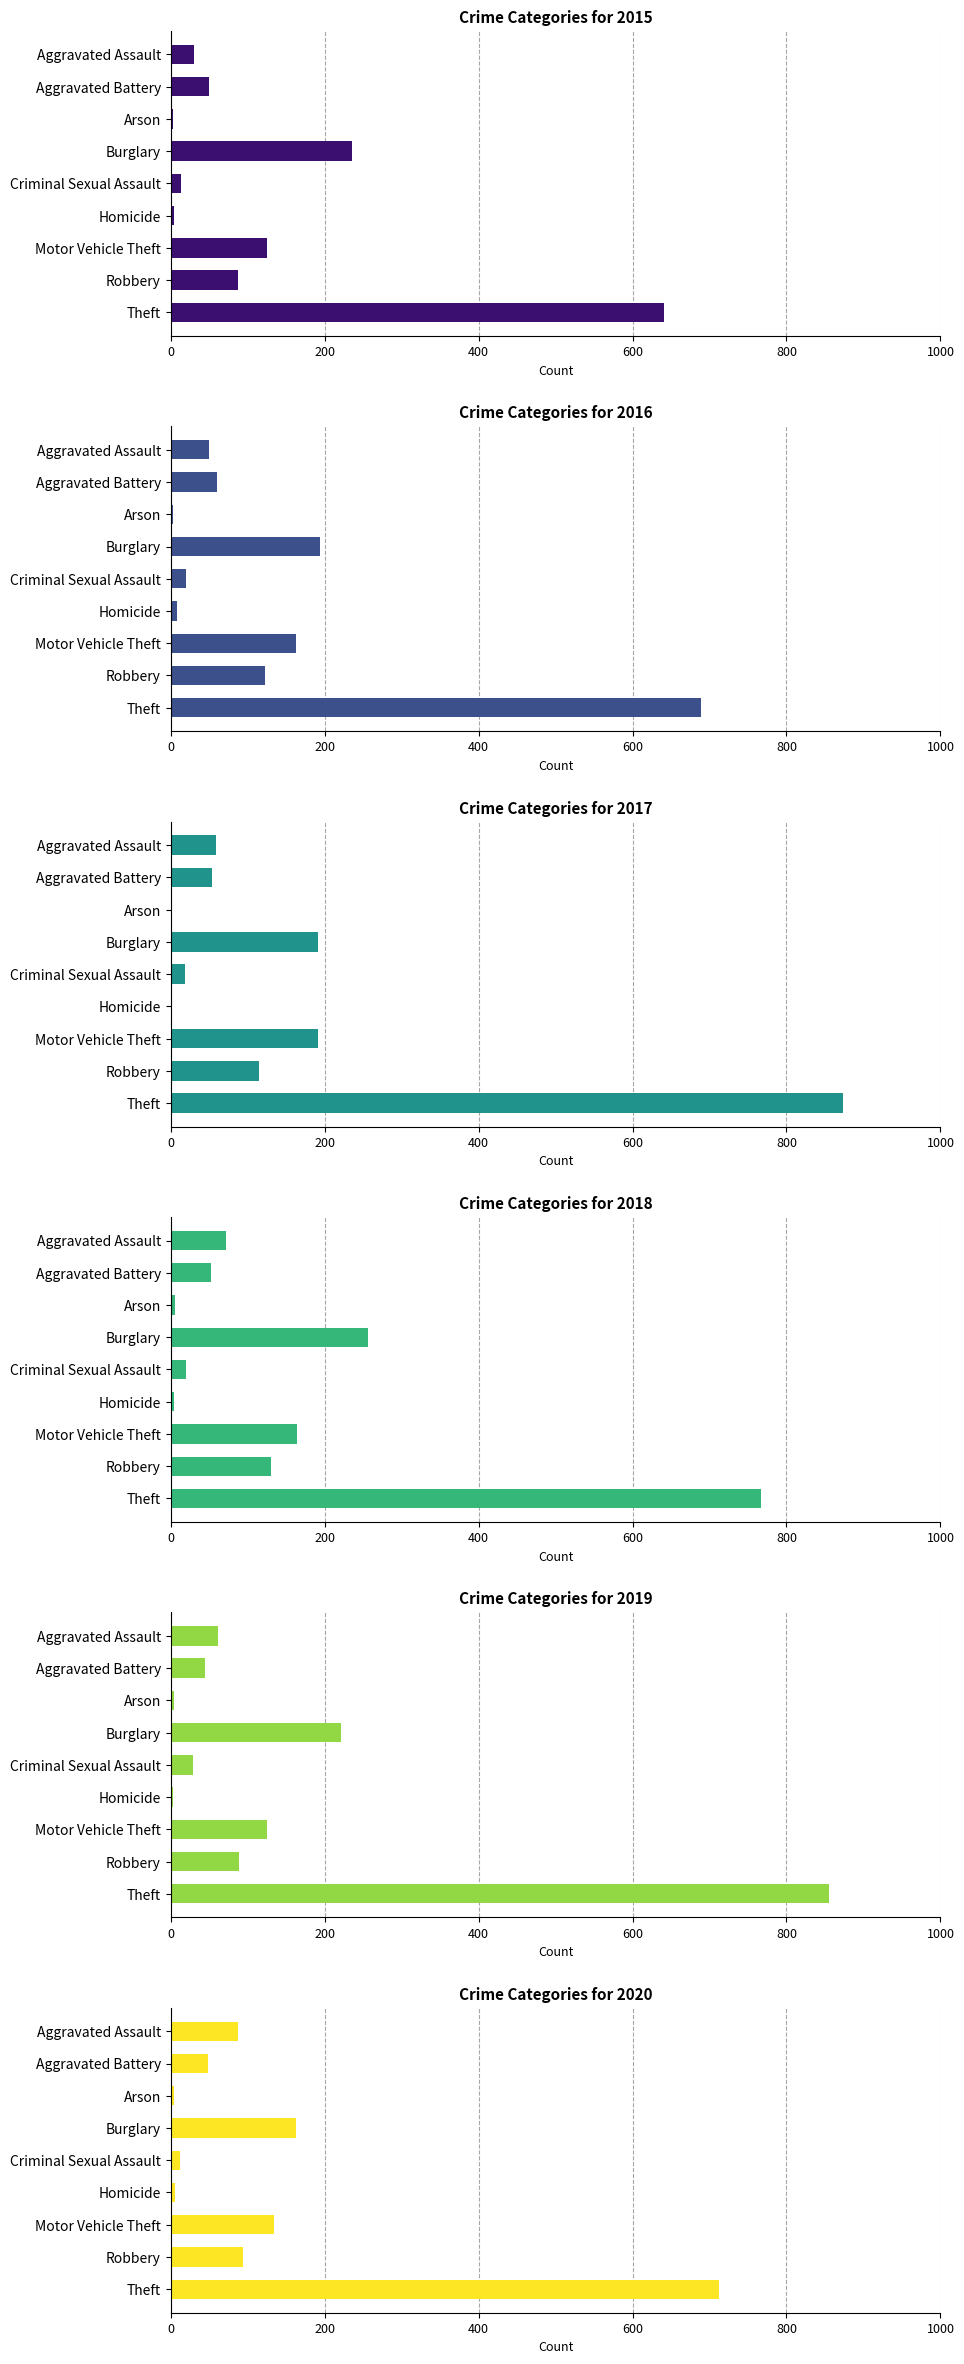

Reading left to right, list all the values displayed in this chart.

2015: 31	50	3	236	13	4	125	87	641
2016: 50	60	3	194	20	8	163	123	689
2017: 59	54	1	192	19	2	191	115	873
2018: 72	52	6	257	20	5	164	130	767
2019: 61	45	5	221	29	3	125	89	855
2020: 87	48	4	163	12	6	134	94	713